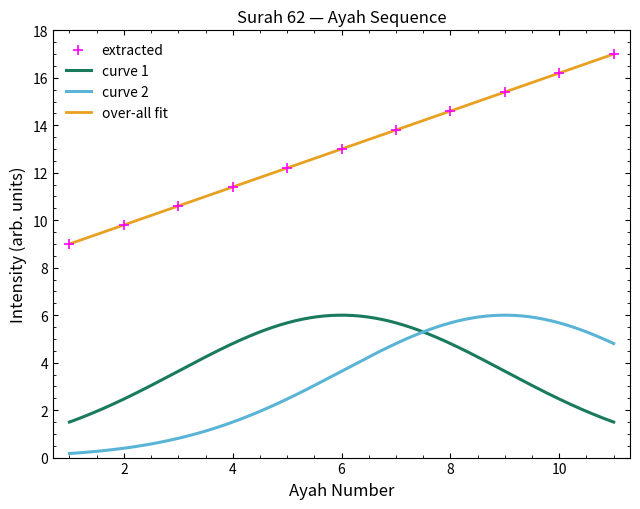

Which has a higher value, 9 or 2?

9